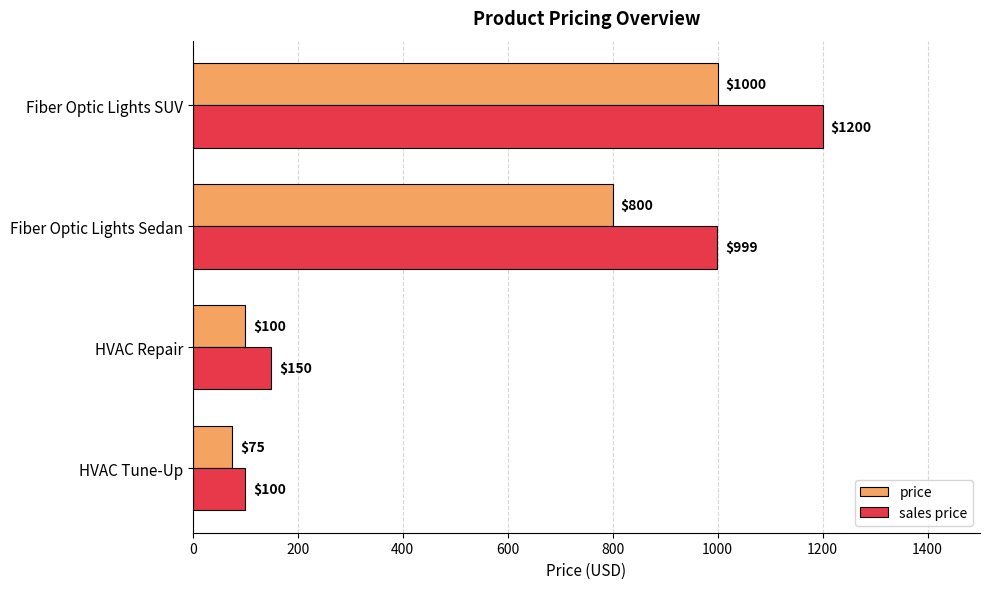

What is the sum of the sales price values at HVAC Tune-Up and HVAC Repair?

250